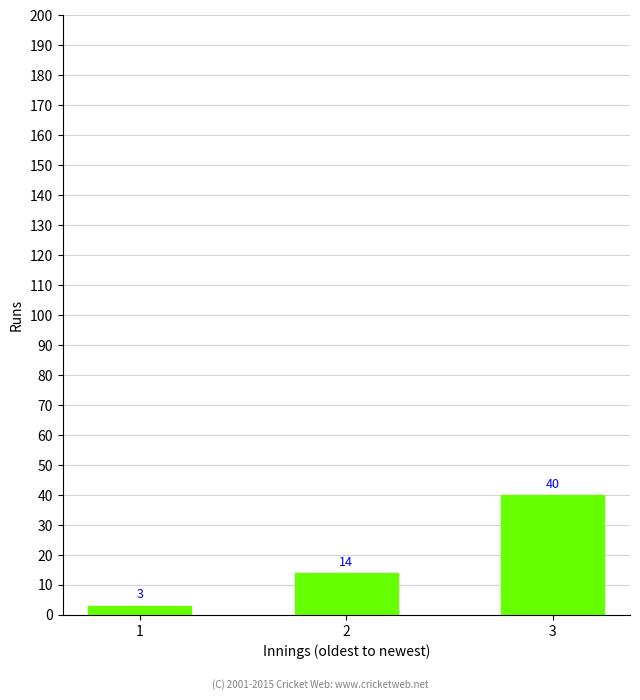

Reading right to left, extract all data points from this chart.

3=40	2=14	1=3